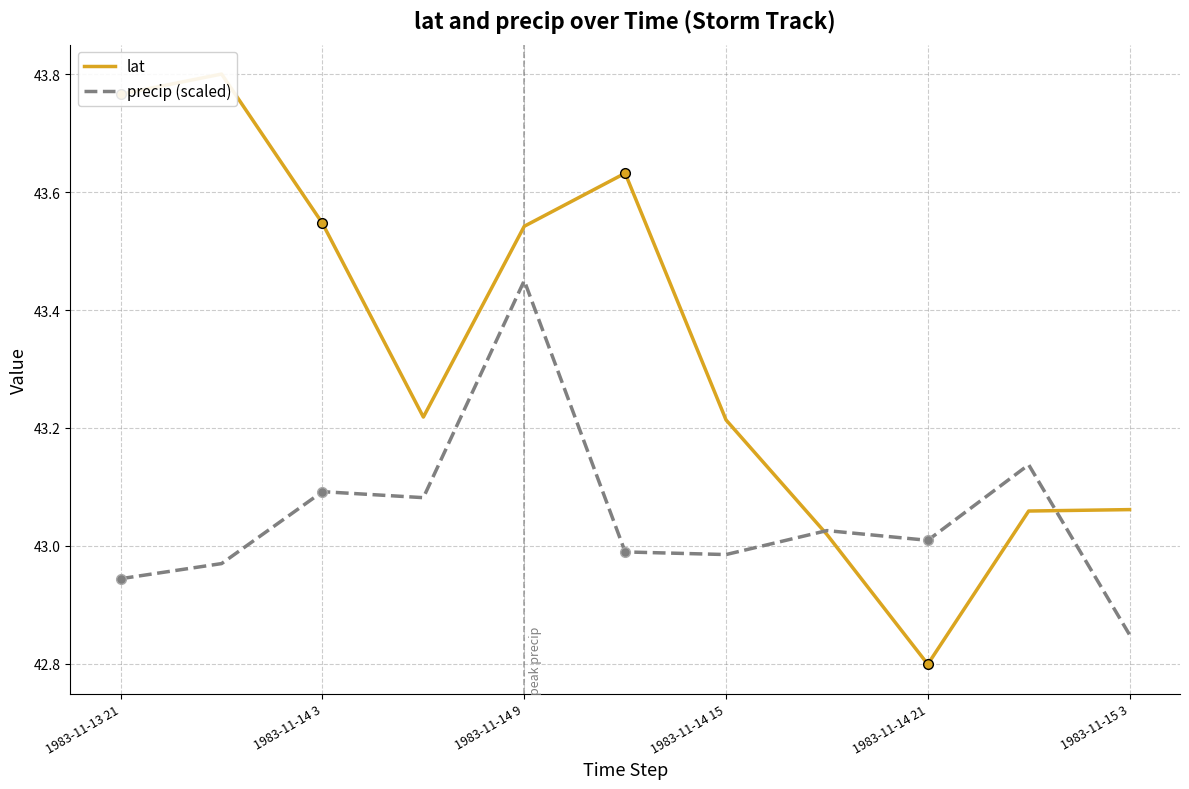

What is the value of the lat point at the 7th from the left?

43.2